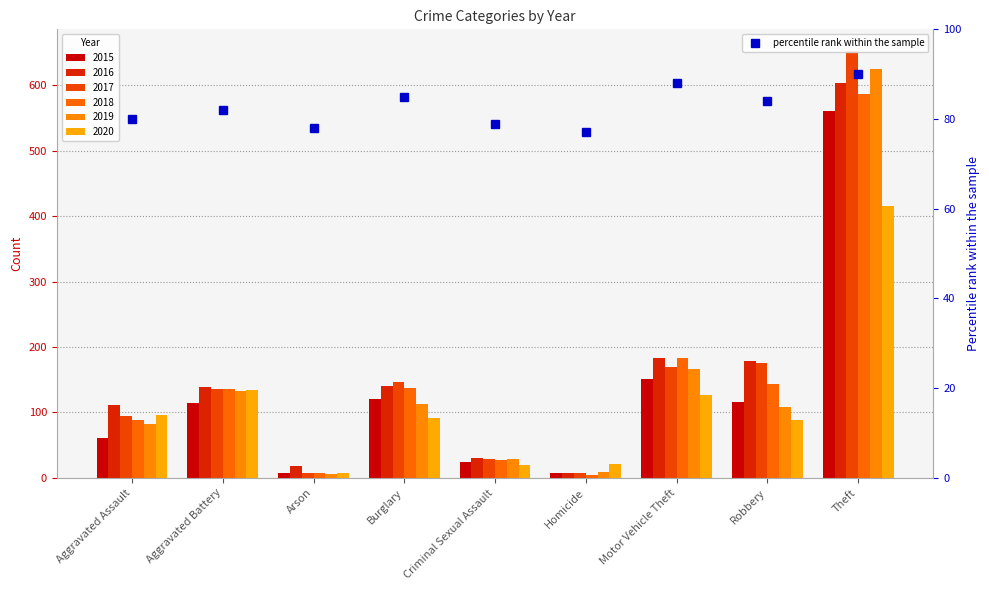

What is the value of the percentile rank within the sample point at the 6th from the left?

77